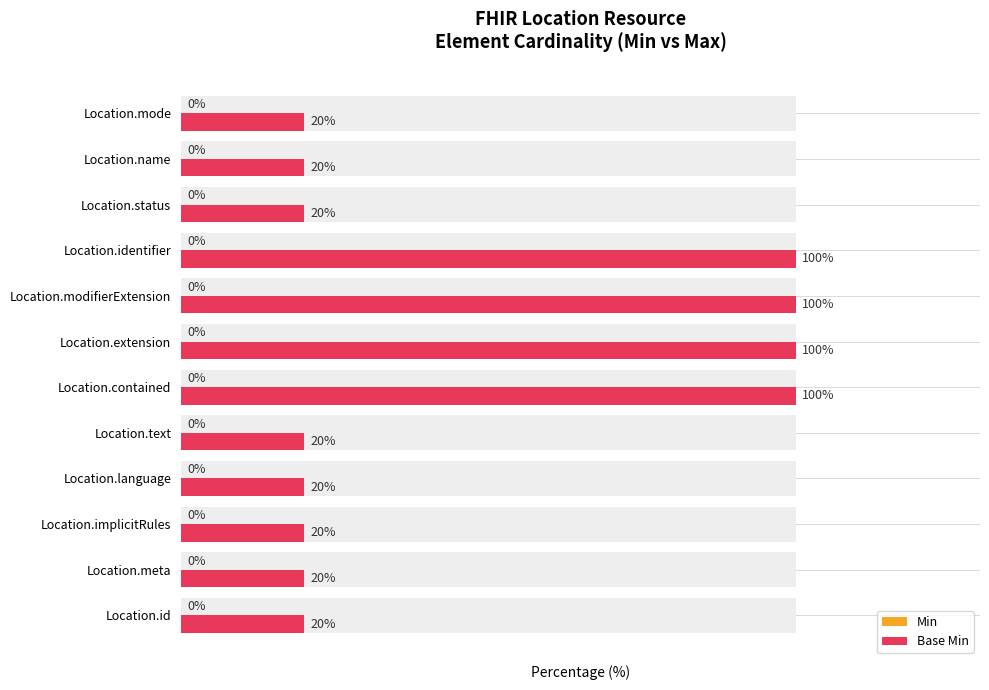

How many bars are there in total?

24